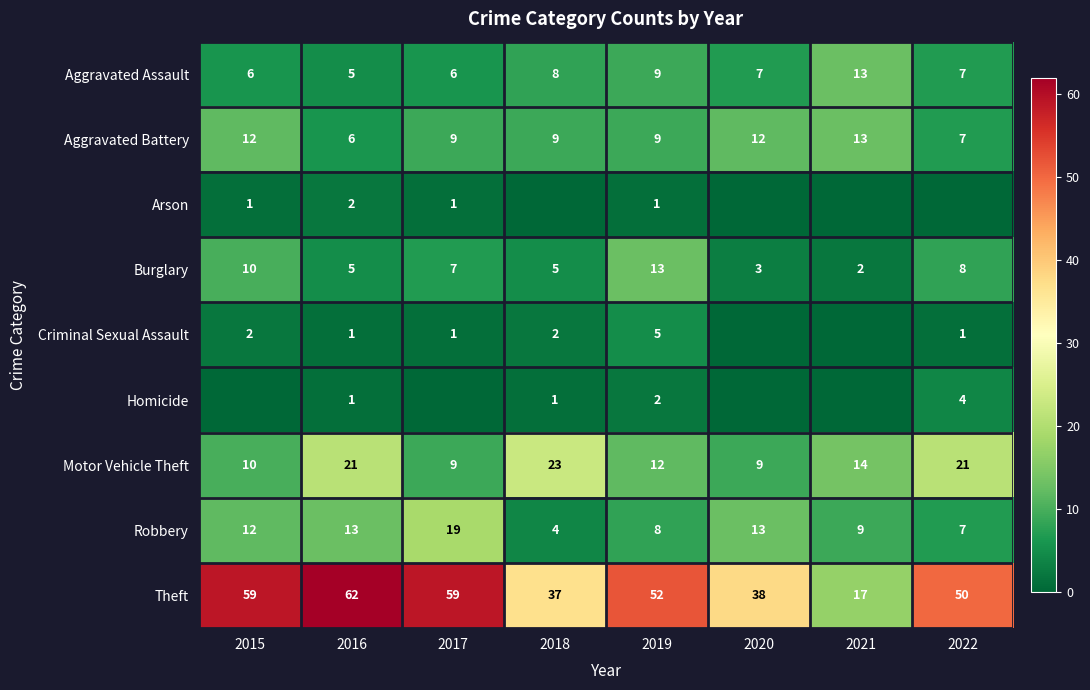

Count the number of categories in the chart.

8